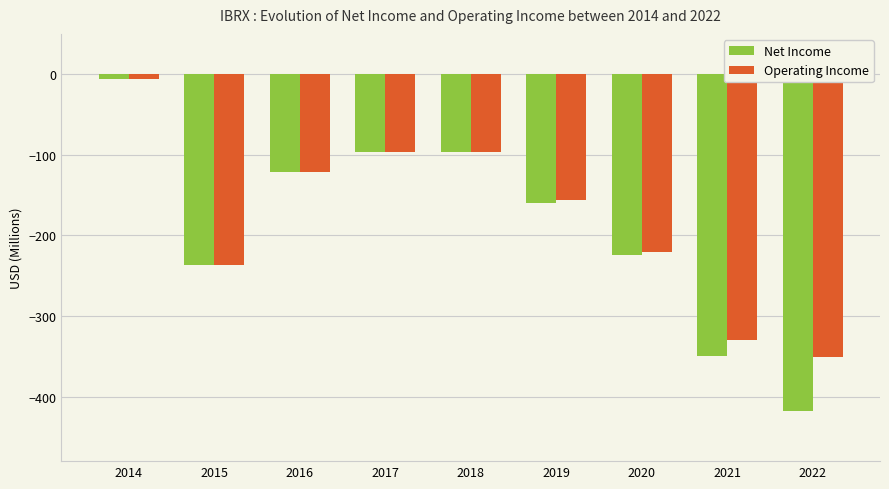

How many data points in Operating Income are above -156?

4